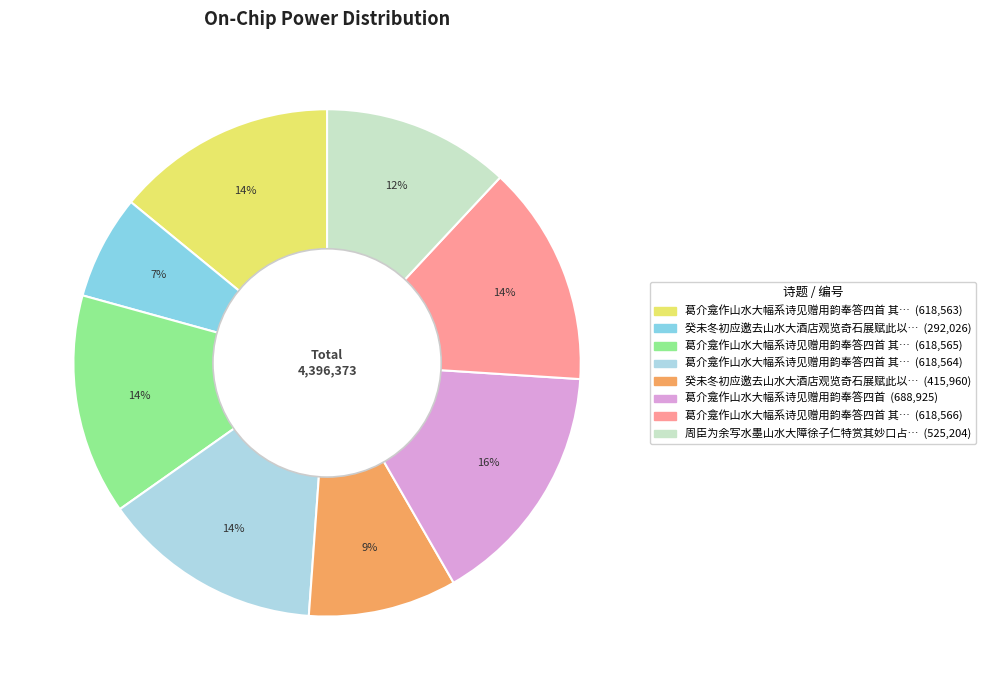

To the nearest percent, what is the average slice percentage?

12%